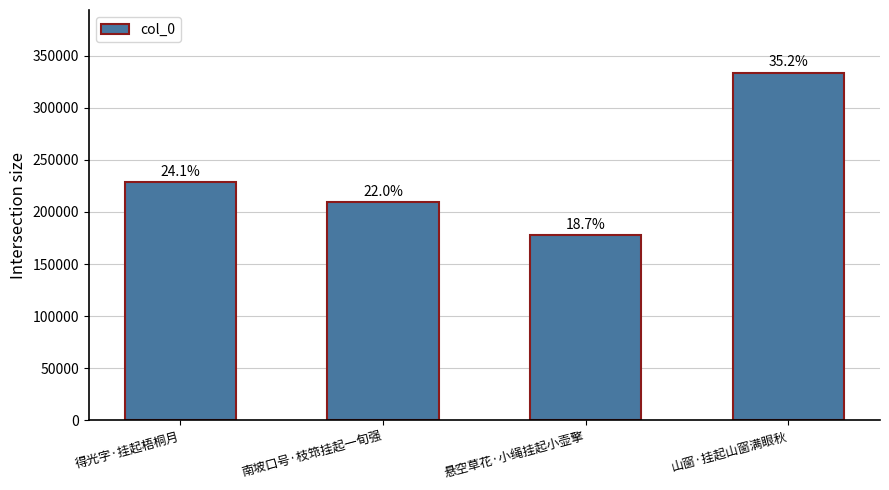

The chart shows a value of 228674 at 得光字·挂起梧桐月. True or false?

True